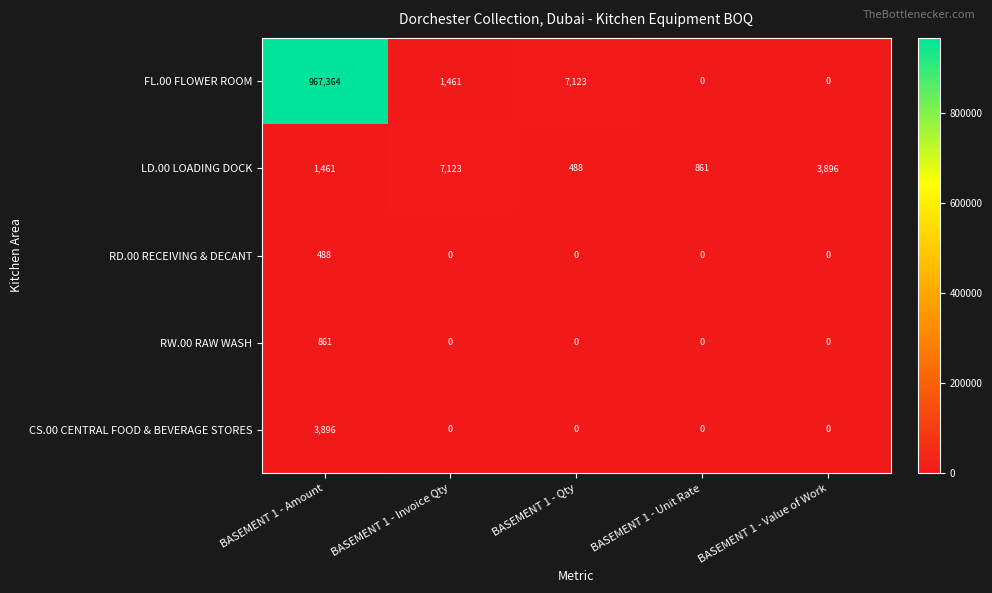

What is the maximum value for FL.00 FLOWER ROOM?

967364